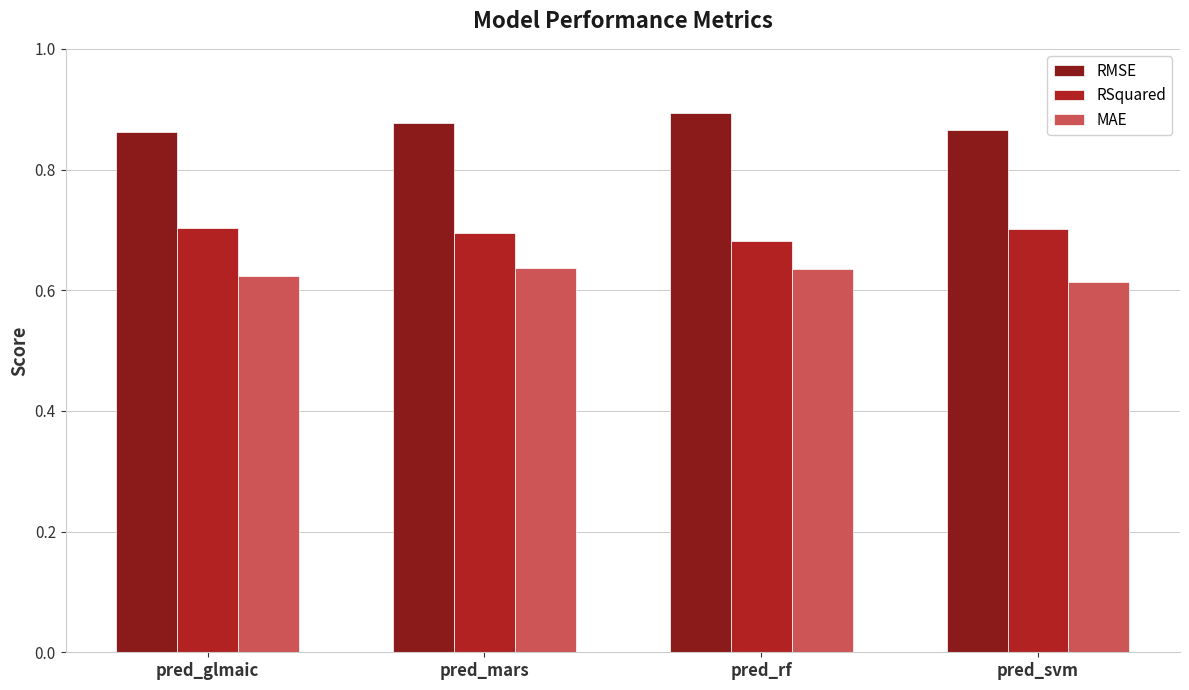

At pred_glmaic, list the series in order from largest to smallest.

RMSE, RSquared, MAE